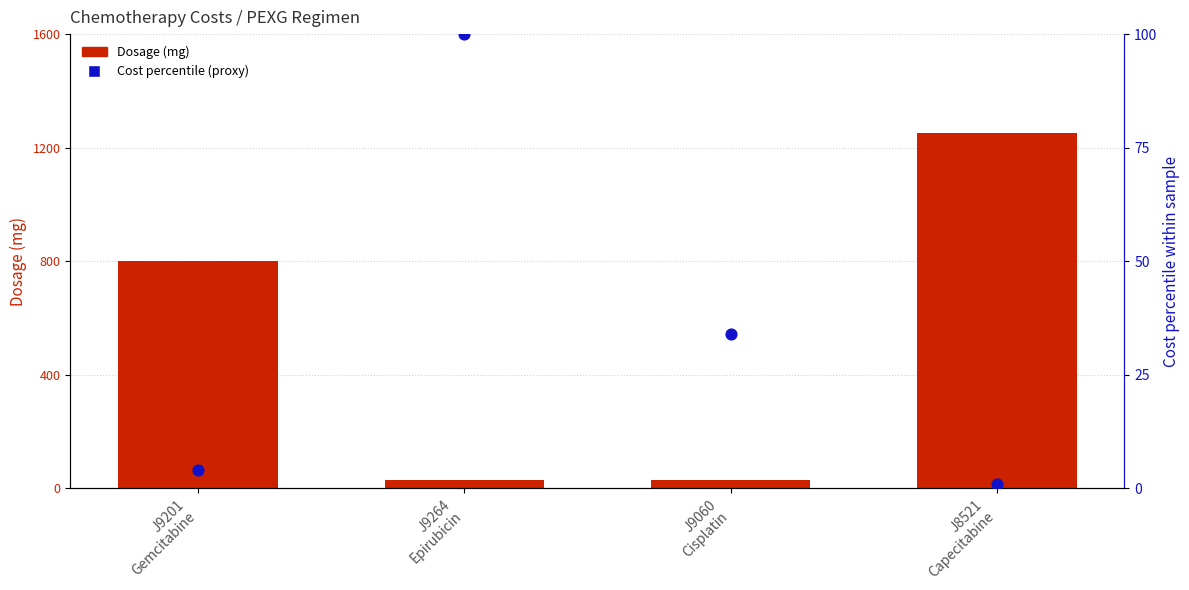

Which series contains the lowest Y value?

Cost percentile (proxy)